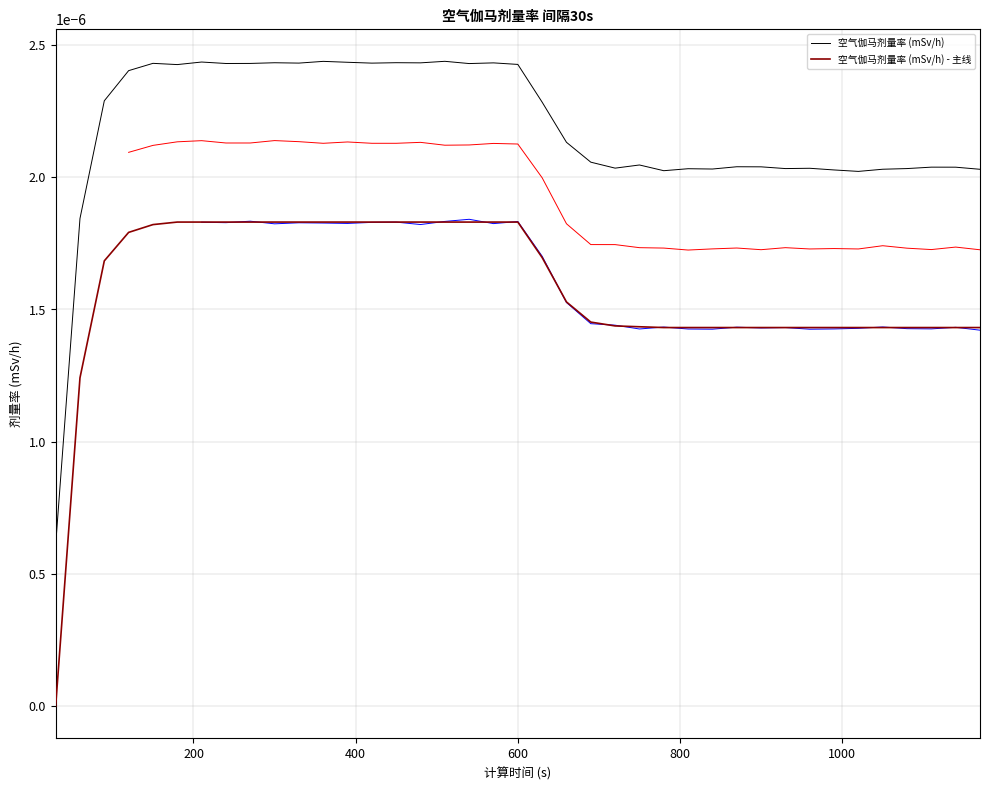

True or false: 空气伽马剂量率 (mSv/h) and 空气伽马剂量率 (mSv/h) - 主线 cross at least once.

False